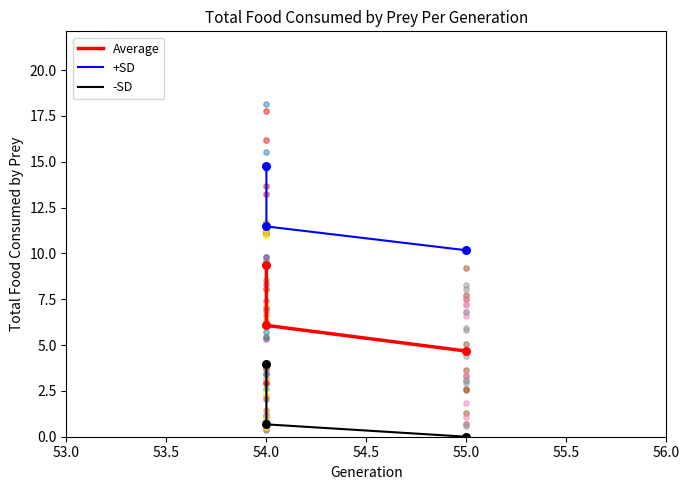

Which series has the widest spread of Y values?

Average